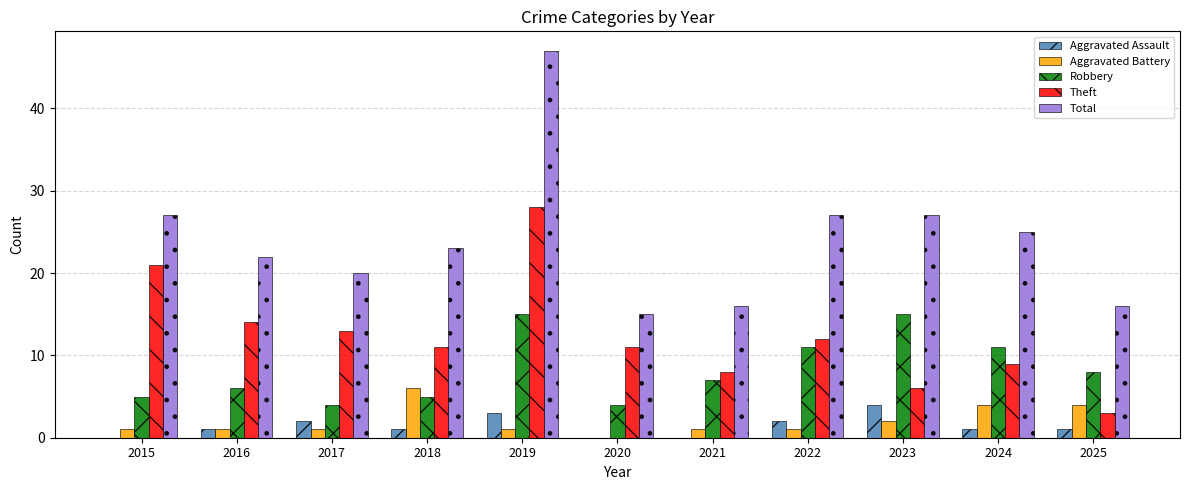

How many groups of bars are there?

11